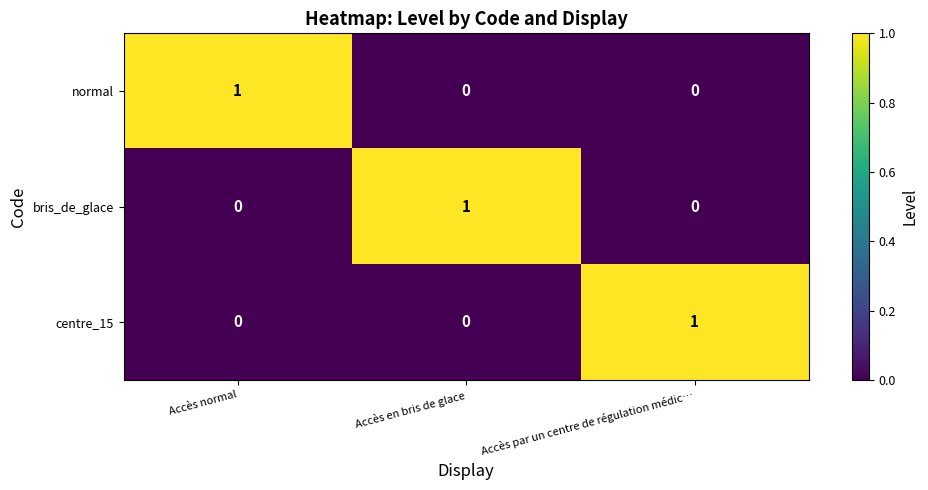

How many bris_de_glace values are between 0 and 1?

3